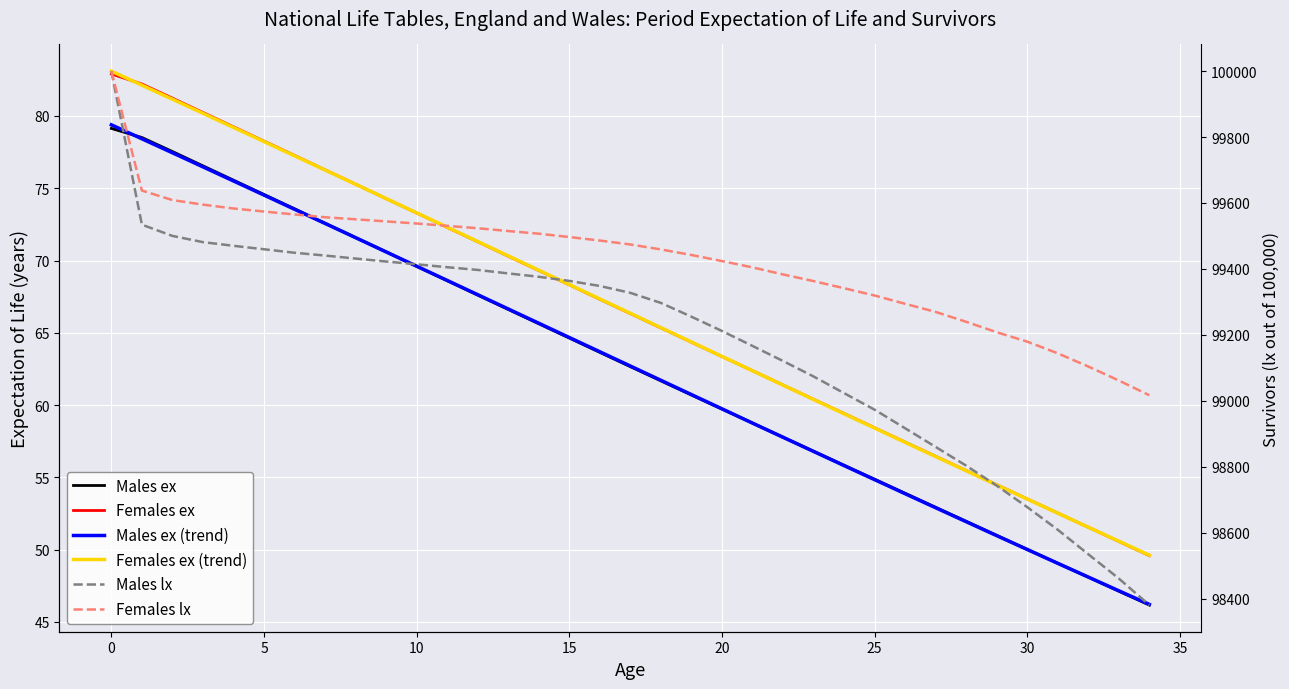

Rank the series at 34 from highest to lowest value.

Females lx, Males lx, Females ex, Males ex